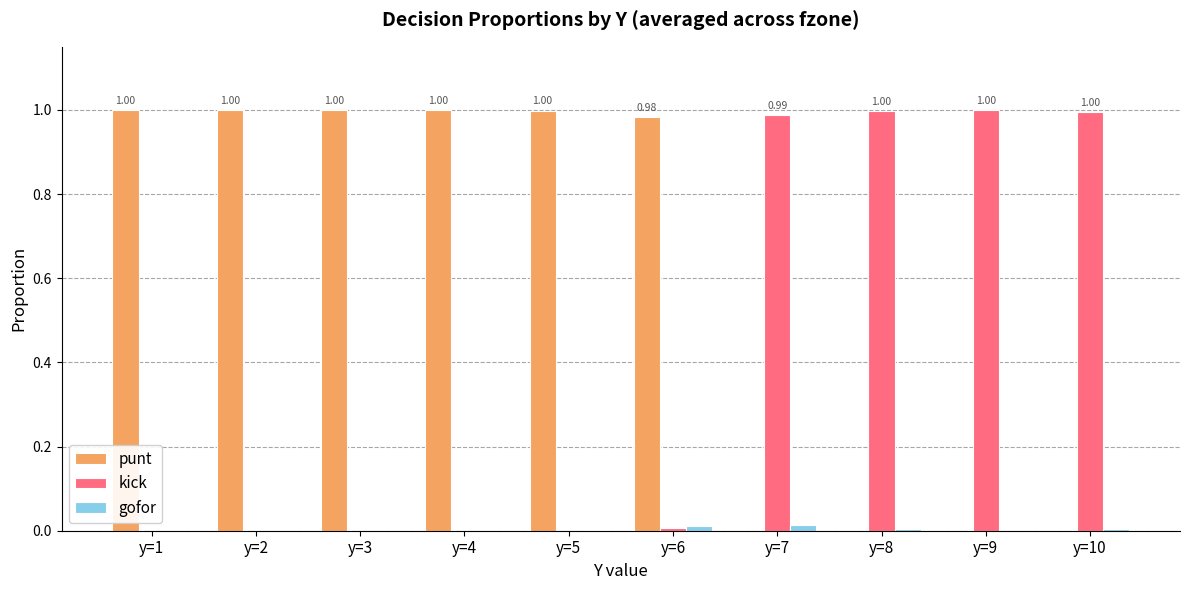

What is the sum of all kick values?

4.0